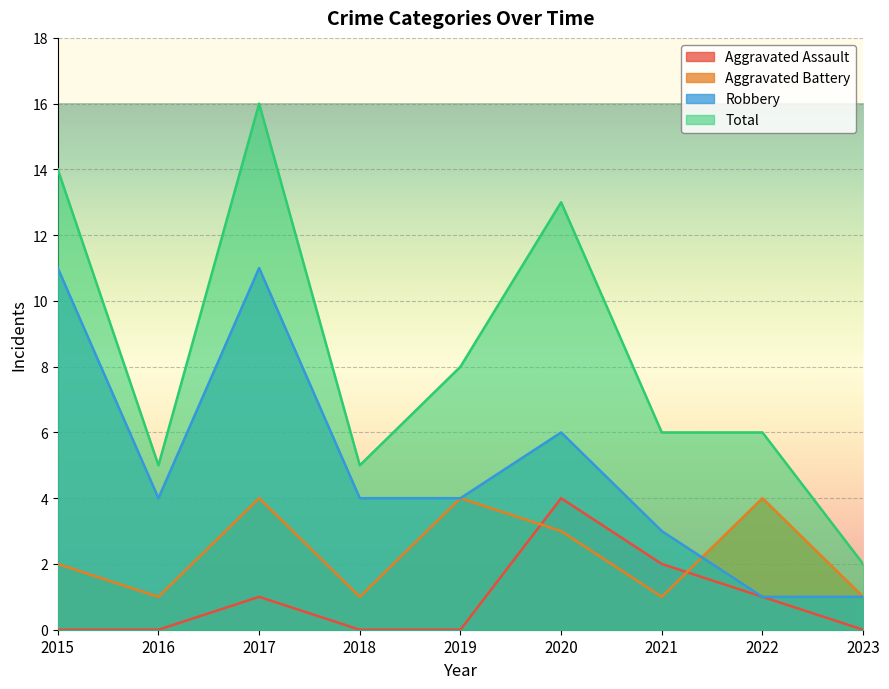

Where is Robbery nearest to the value 6?

2020